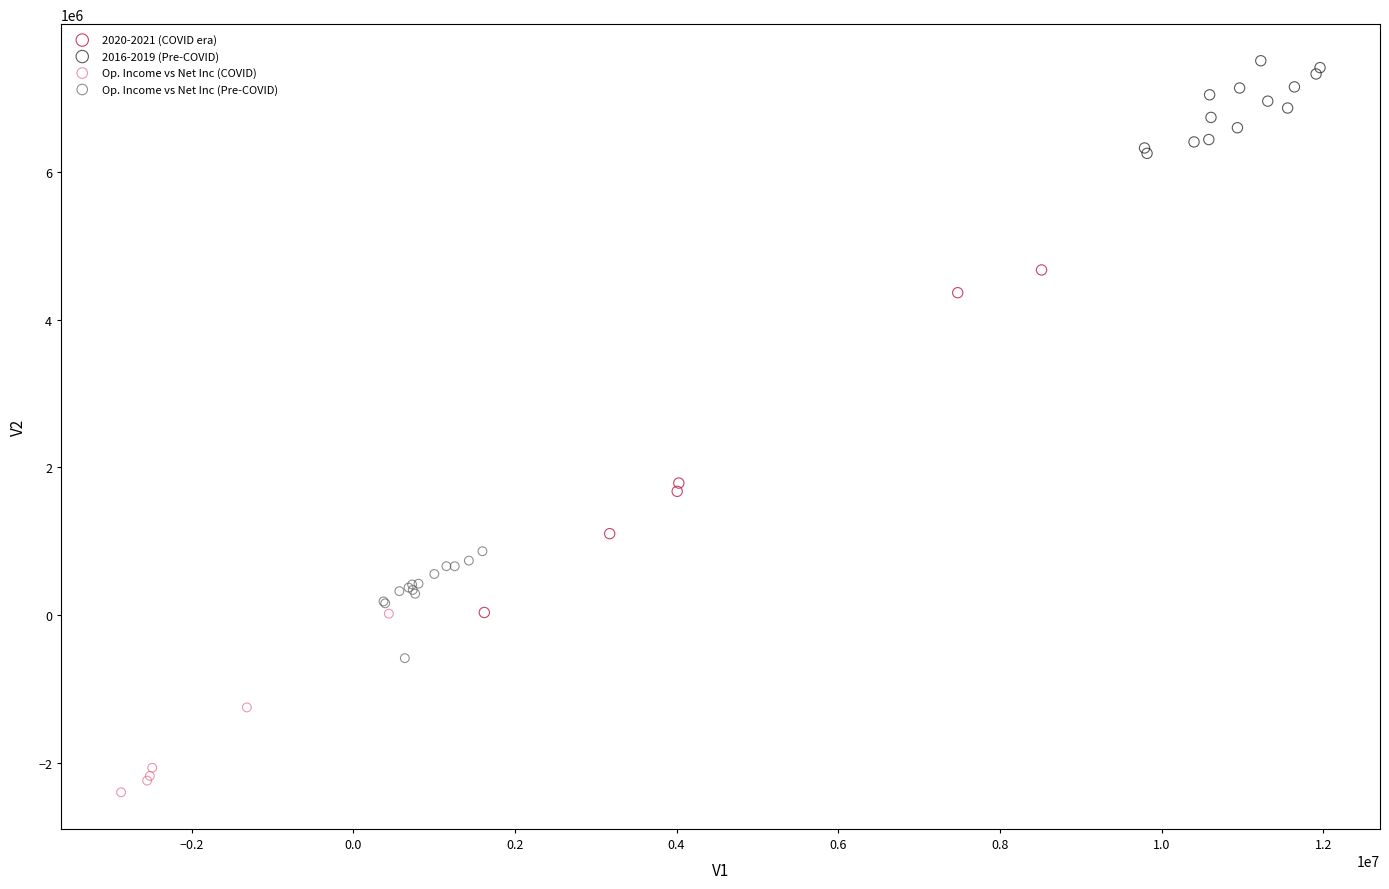

Which series contains the highest Y value?

2016-2019 (Pre-COVID)